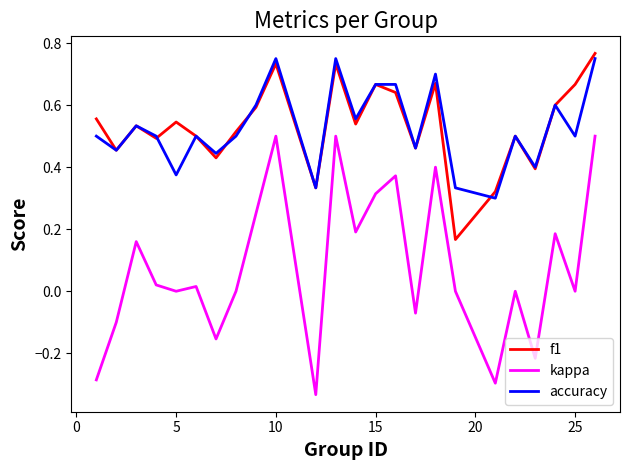

Which series has the largest range (max minus min)?

kappa